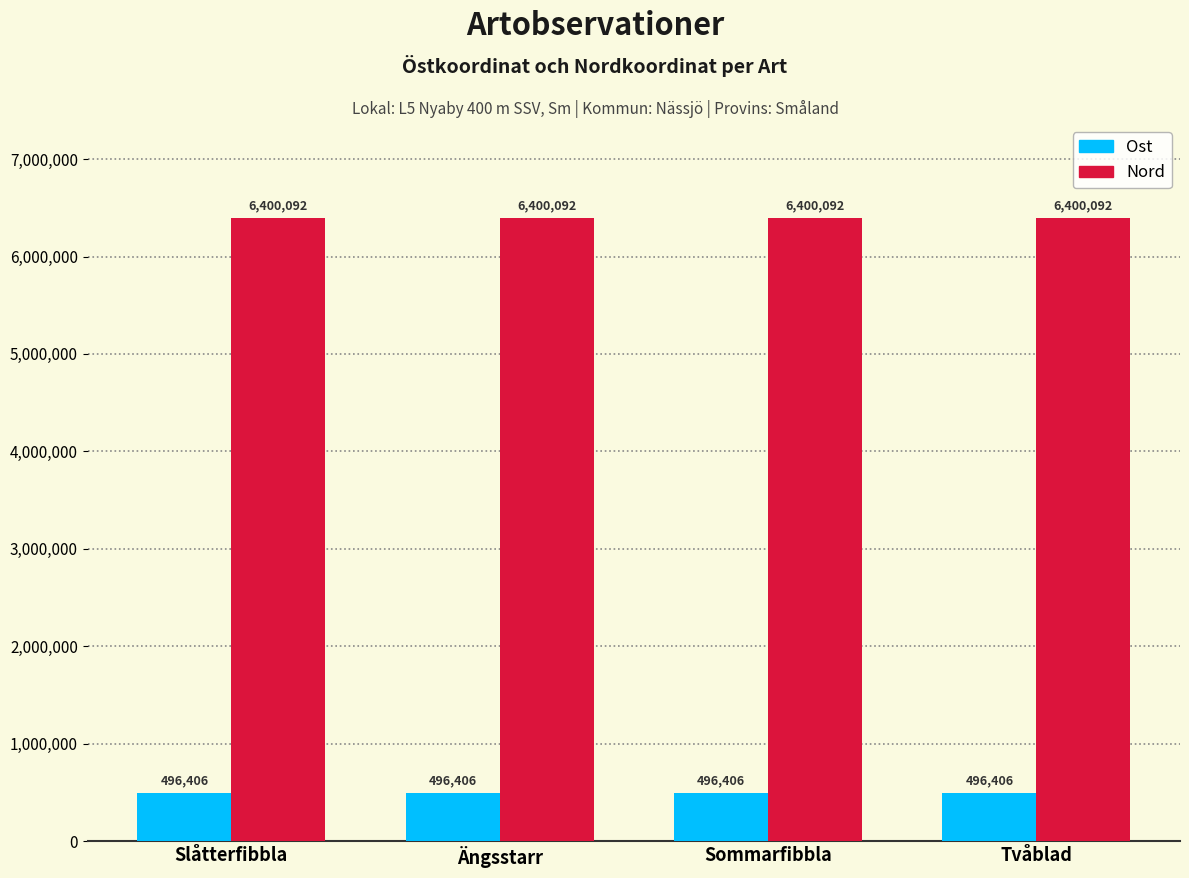

What is the sum of the Nord values at Slåtterfibbla and Tvåblad?

12800184